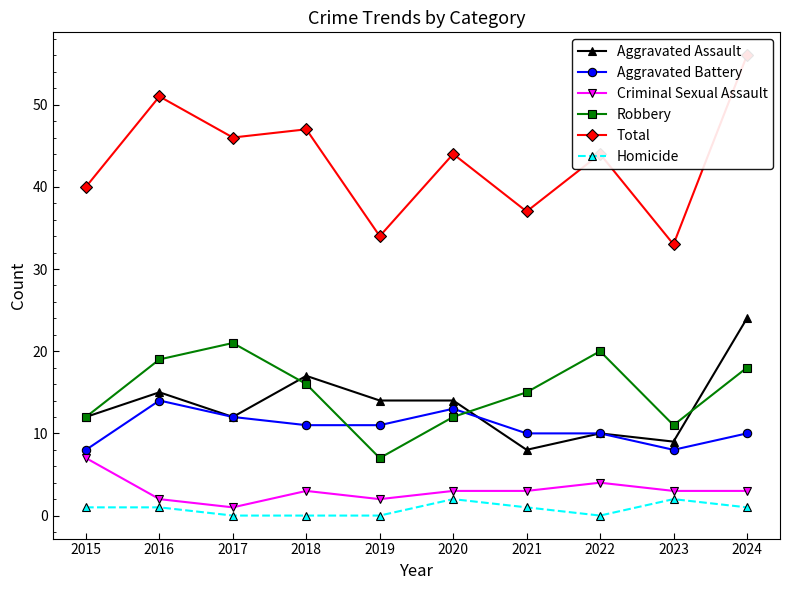

Reading right to left, list all the values displayed in this chart.

Aggravated Assault: 2024=24	2023=9	2022=10	2021=8	2020=14	2019=14	2018=17	2017=12	2016=15	2015=12
Aggravated Battery: 2024=10	2023=8	2022=10	2021=10	2020=13	2019=11	2018=11	2017=12	2016=14	2015=8
Criminal Sexual Assault: 2024=3	2023=3	2022=4	2021=3	2020=3	2019=2	2018=3	2017=1	2016=2	2015=7
Robbery: 2024=18	2023=11	2022=20	2021=15	2020=12	2019=7	2018=16	2017=21	2016=19	2015=12
Total: 2024=56	2023=33	2022=44	2021=37	2020=44	2019=34	2018=47	2017=46	2016=51	2015=40
Homicide: 2024=1	2023=2	2022=0	2021=1	2020=2	2019=0	2018=0	2017=0	2016=1	2015=1